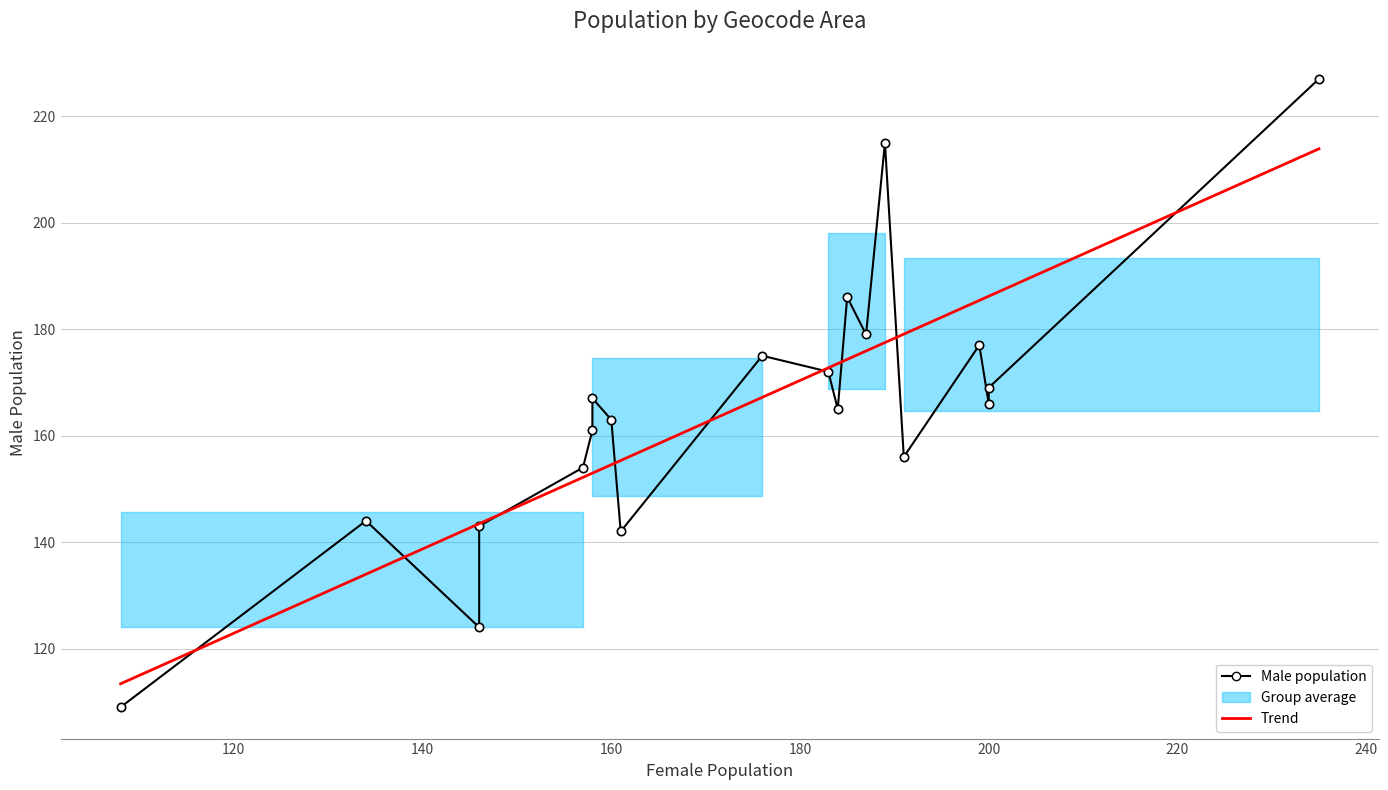

Which series has the largest total across all categories?

Male population